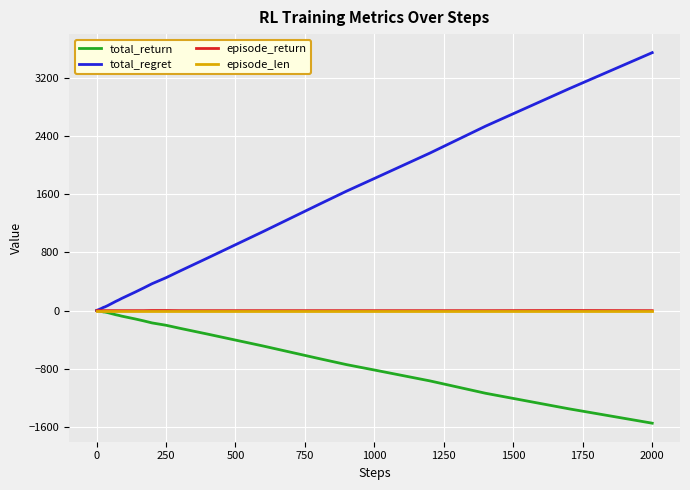

What is the minimum value for episode_return?

-1